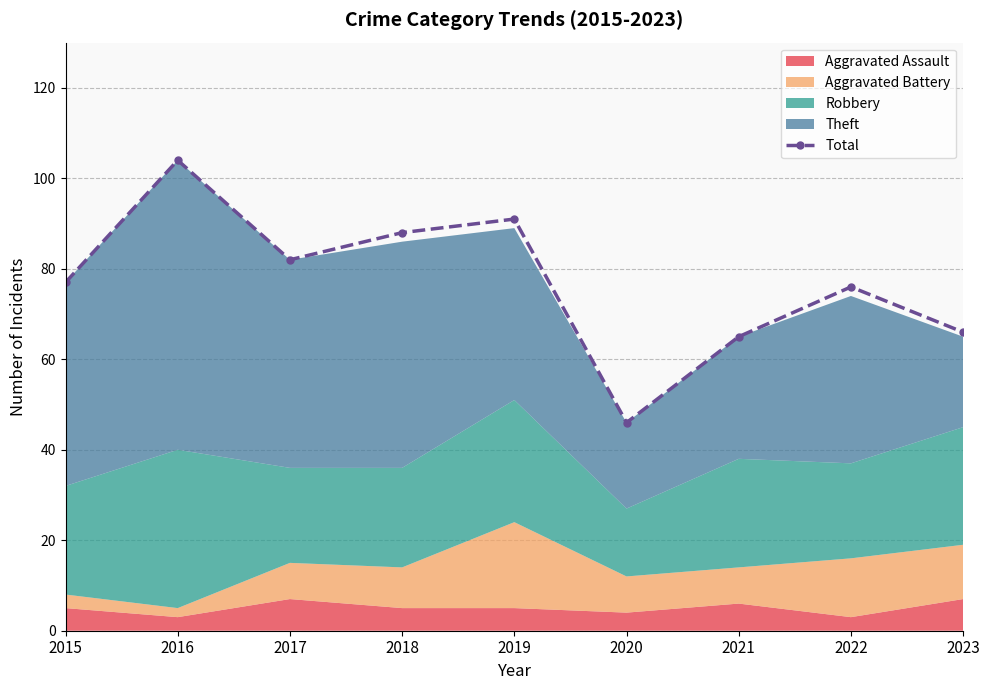

Where does the data first go above 77?

2016